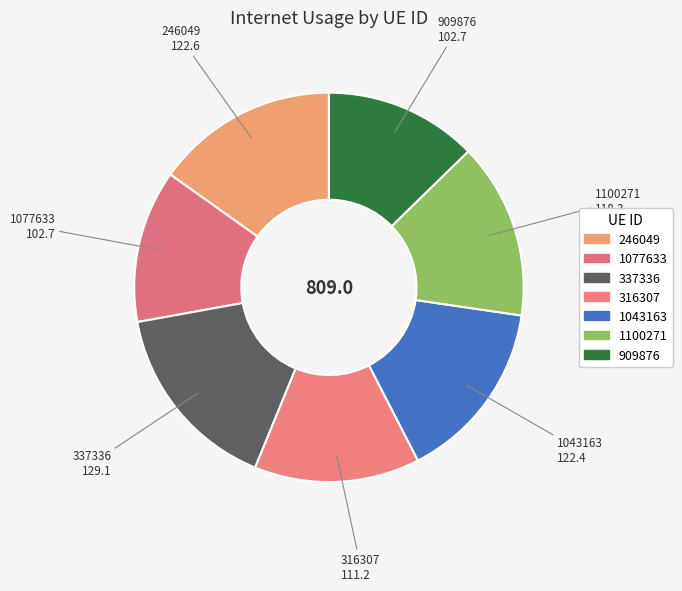

What is the largest slice in the pie chart?

337336